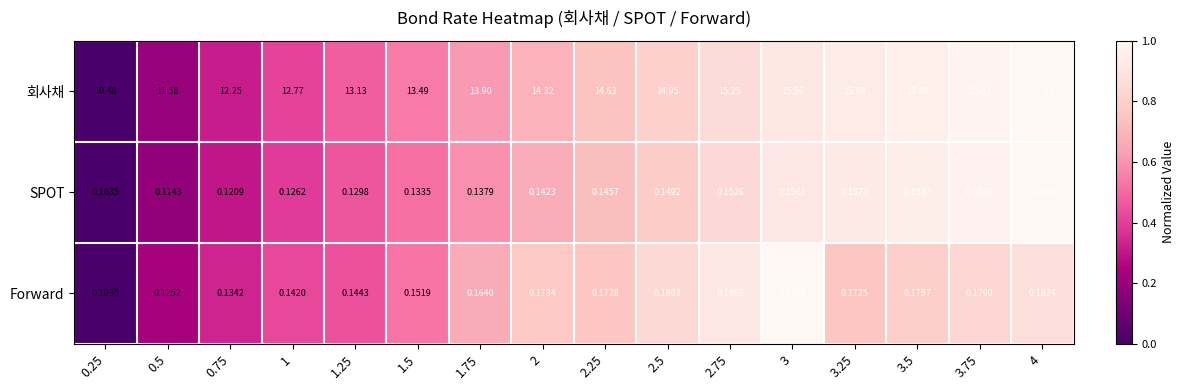

Between 2.5 and 3.25, which series saw the biggest shift?

회사채